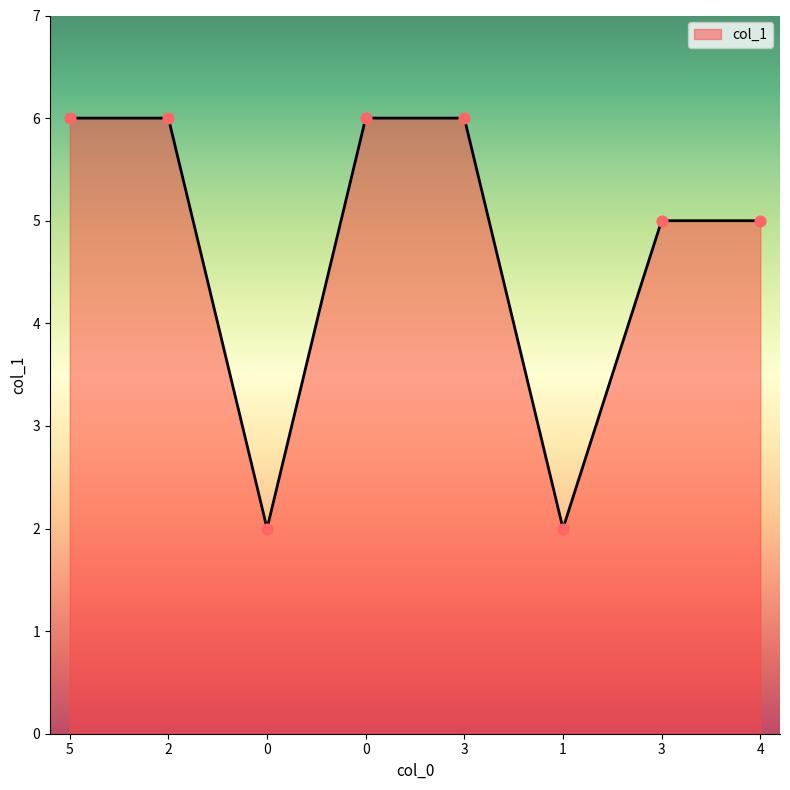

Between 3 and 5, which is larger?

5